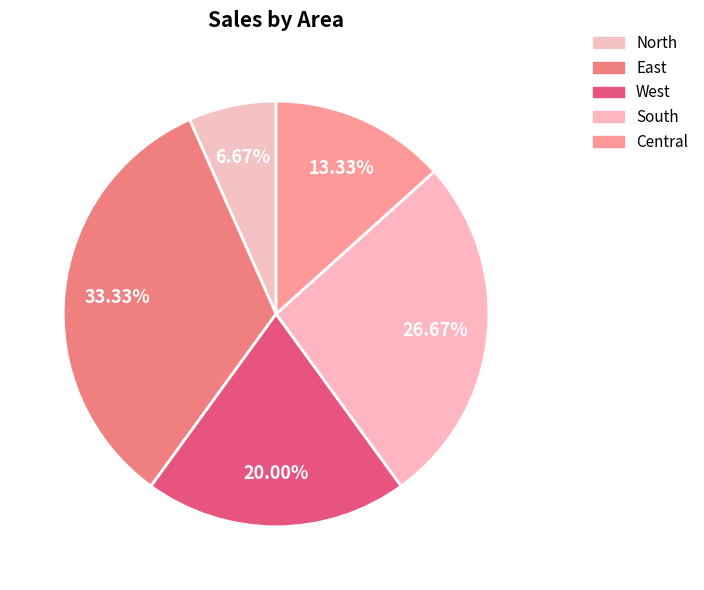

Which has a higher value, Central or West?

West